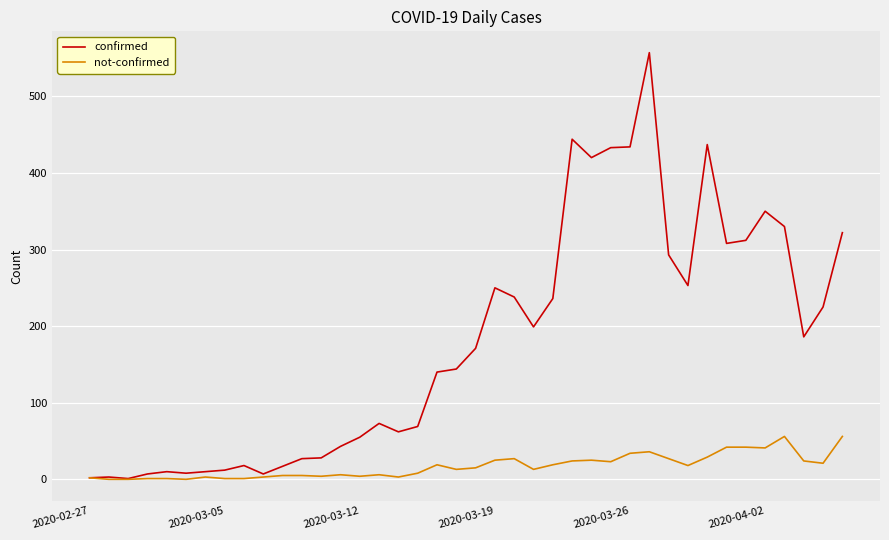

True or false: not-confirmed has more than 1 points higher than both neighbors.

True